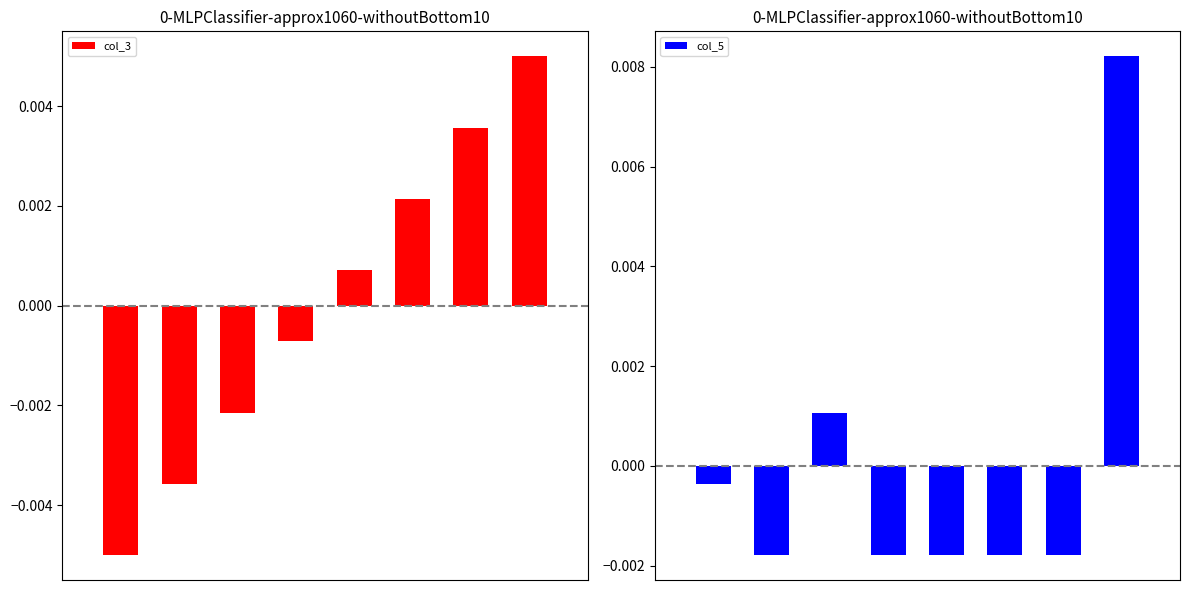

How many values in the col_5 series are below 0?

6